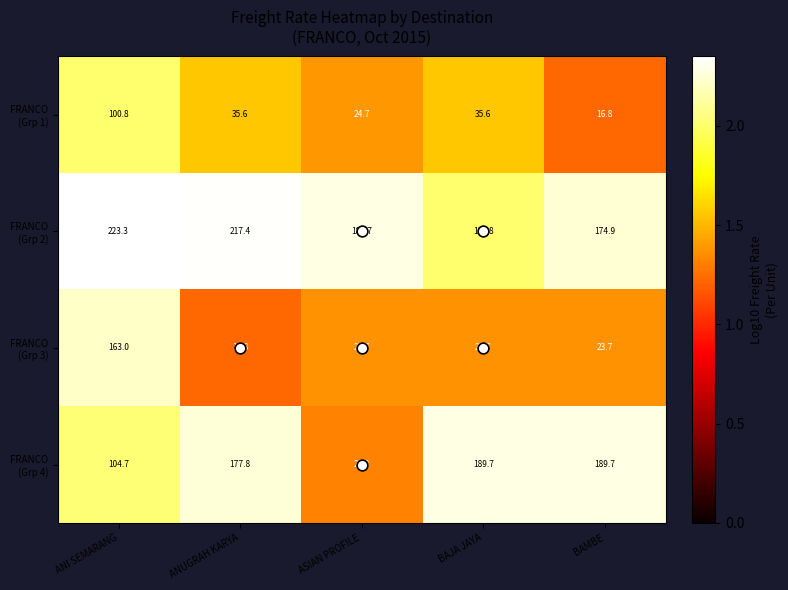

At how many categories does at least one series exceed 120?

5